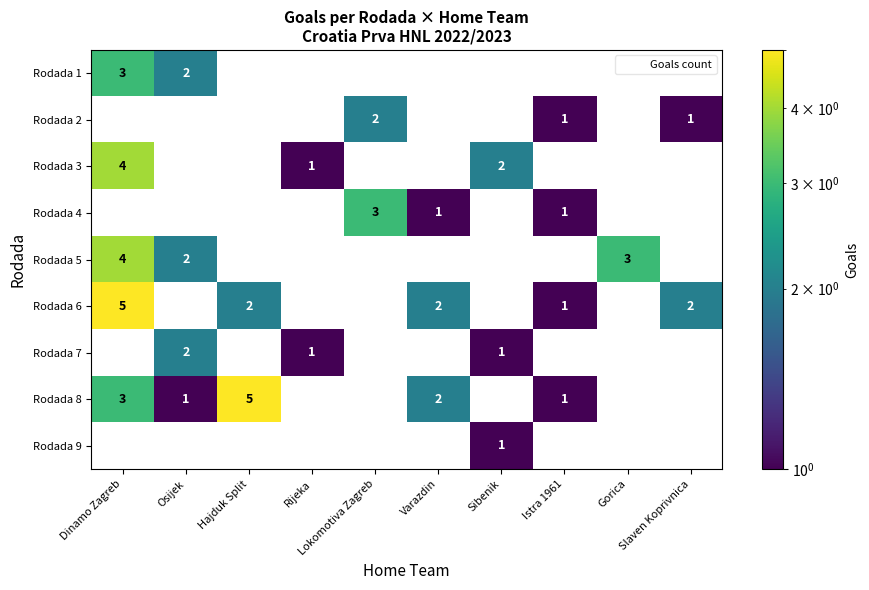

What is the difference between the maximum and minimum values in the Rodada 3 series?

4